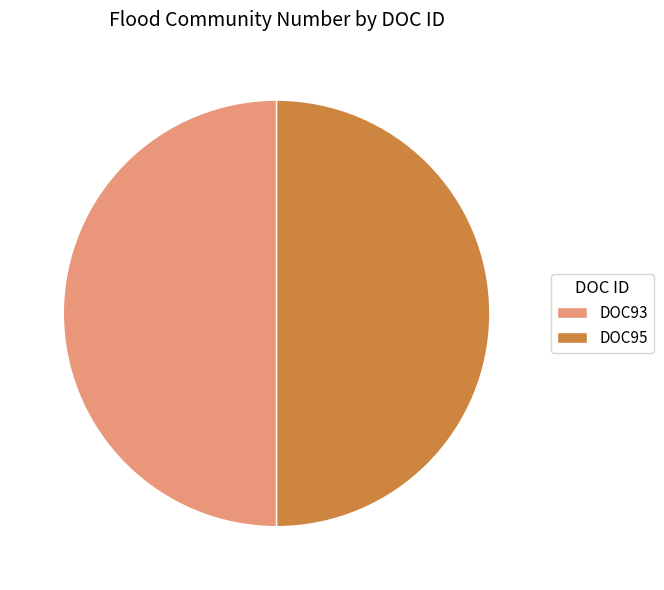

Combined, do DOC95 and DOC93 account for over 50%?

Yes